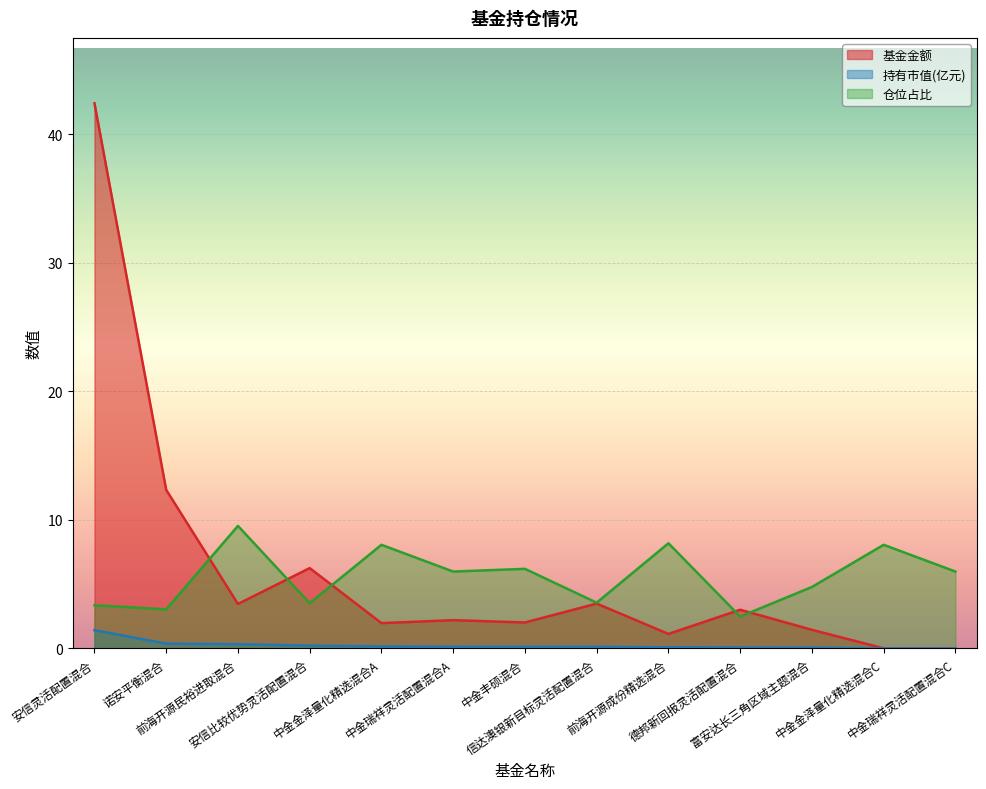

Reading left to right, extract all data points from this chart.

基金金额: 安信灵活配置混合=42.4	诺安平衡混合=12.3	前海开源民裕进取混合=3.5	安信比较优势灵活配置混合=6.2	中金金泽量化精选混合A=2.0	中金瑞祥灵活配置混合A=2.2	中金丰硕混合=2.0	信达澳银新目标灵活配置混合=3.5	前海开源成份精选混合=1.1	德邦新回报灵活配置混合=3.0	富安达长三角区域主题混合=1.4	中金金泽量化精选混合C=0.0	中金瑞祥灵活配置混合C=0.0
持有市值(亿元): 安信灵活配置混合=1.4	诺安平衡混合=0.4	前海开源民裕进取混合=0.3	安信比较优势灵活配置混合=0.2	中金金泽量化精选混合A=0.2	中金瑞祥灵活配置混合A=0.1	中金丰硕混合=0.1	信达澳银新目标灵活配置混合=0.1	前海开源成份精选混合=0.1	德邦新回报灵活配置混合=0.1	富安达长三角区域主题混合=0.1	中金金泽量化精选混合C=0.0	中金瑞祥灵活配置混合C=0.0
仓位占比: 安信灵活配置混合=3.4	诺安平衡混合=3.0	前海开源民裕进取混合=9.5	安信比较优势灵活配置混合=3.5	中金金泽量化精选混合A=8.1	中金瑞祥灵活配置混合A=6.0	中金丰硕混合=6.2	信达澳银新目标灵活配置混合=3.6	前海开源成份精选混合=8.2	德邦新回报灵活配置混合=2.5	富安达长三角区域主题混合=4.8	中金金泽量化精选混合C=8.1	中金瑞祥灵活配置混合C=6.0